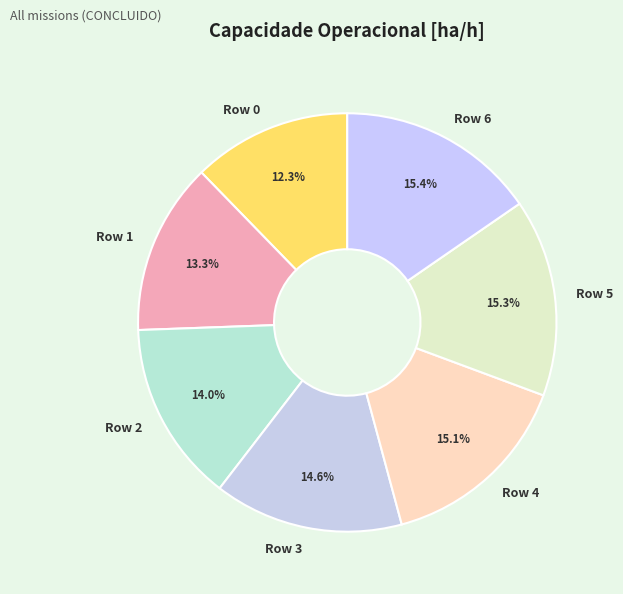

How much of the chart is everything except Row 6?

84.6%